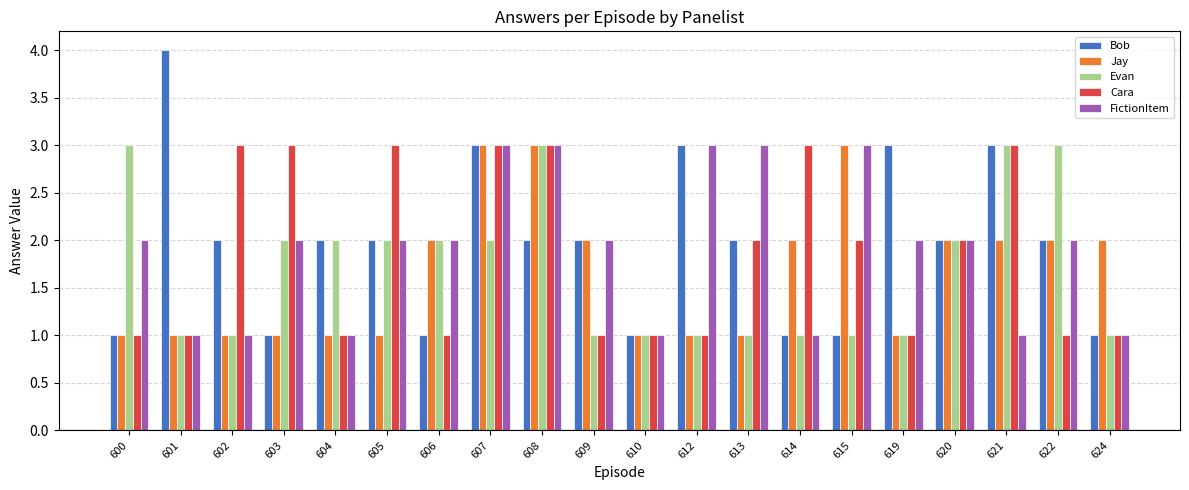

What is the highest value of the Bob series?

4